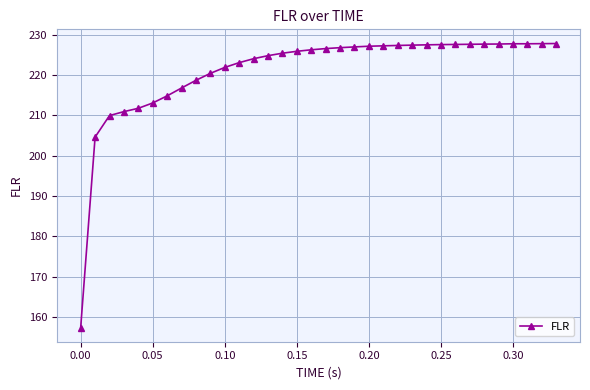

What is the difference between the maximum and minimum values?

70.4